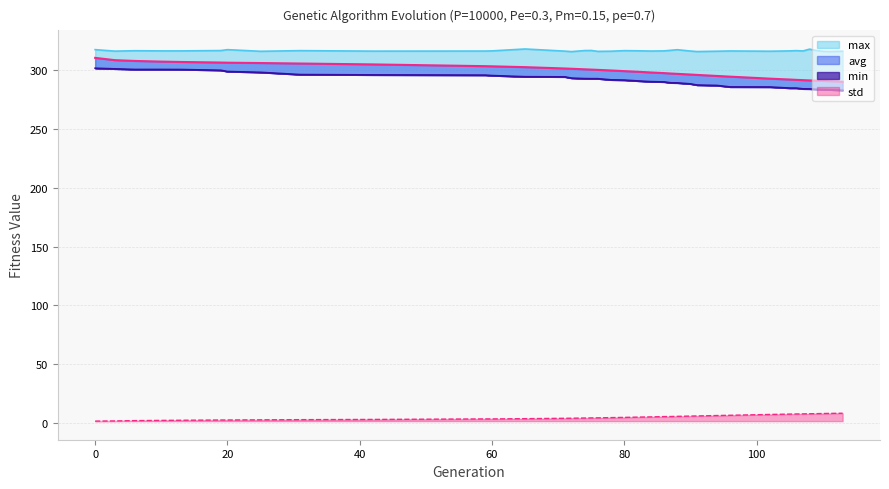

Is the value of std at 88 greater than the value of avg at 82?

No